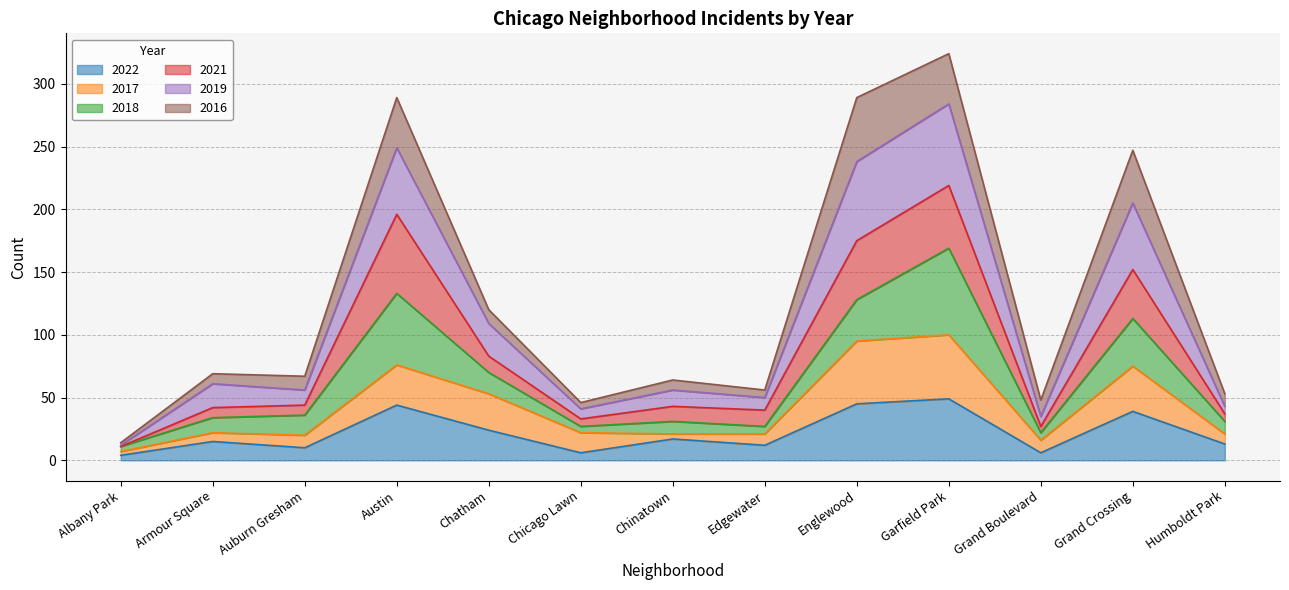

True or false: 2022 has a value of 61 at Grand Crossing.

False